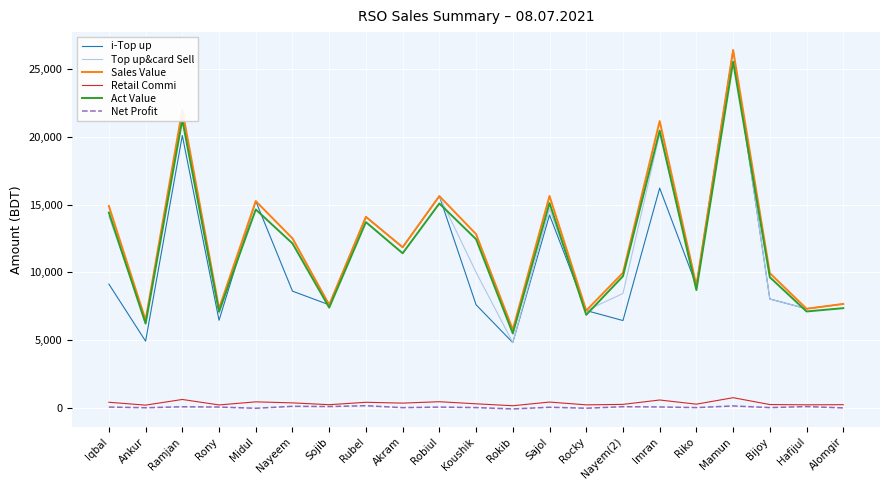

What is the difference between the highest and lowest values at Midul?

15310.1